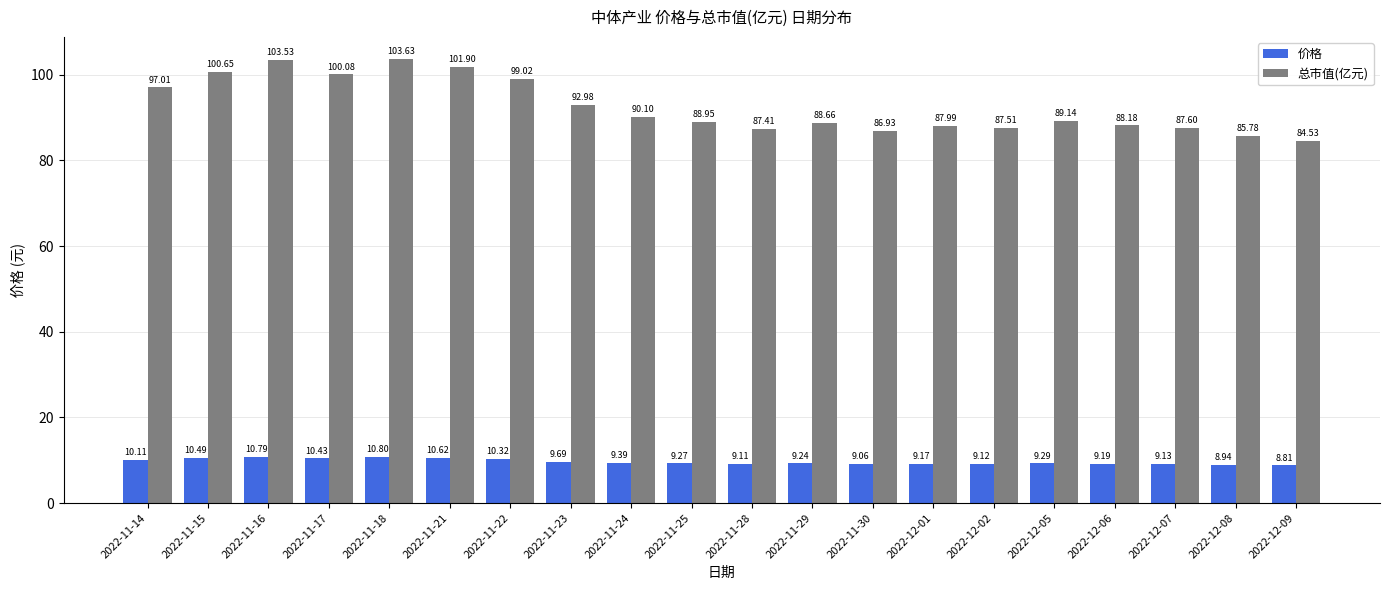

Reading left to right, what are all the values shown in this chart?

价格: 10.1	10.5	10.8	10.4	10.8	10.6	10.3	9.7	9.4	9.3	9.1	9.2	9.1	9.2	9.1	9.3	9.2	9.1	8.9	8.8
总市值(亿元): 97.0	100.7	103.5	100.1	103.6	101.9	99.0	93.0	90.1	89.0	87.4	88.7	86.9	88.0	87.5	89.1	88.2	87.6	85.8	84.5